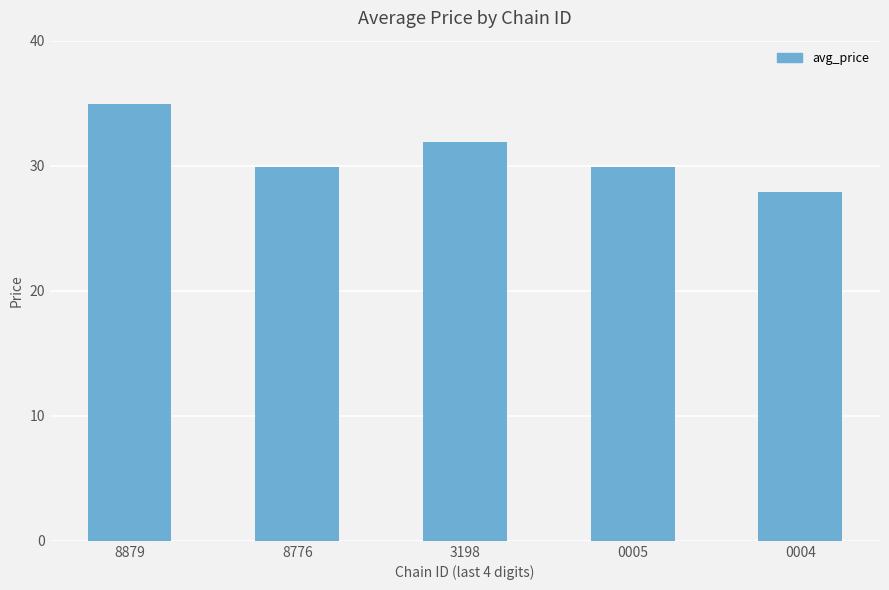

Are the bars horizontal?

No